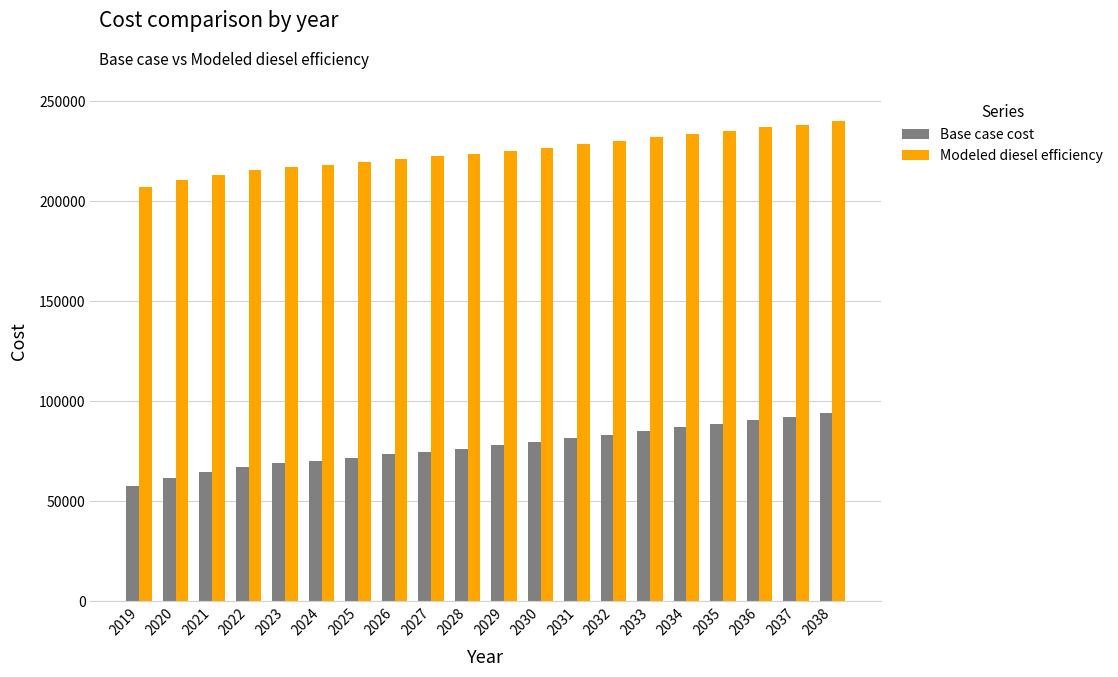

What is the value of the Base case cost bar at the 5th from the left?

68849.7